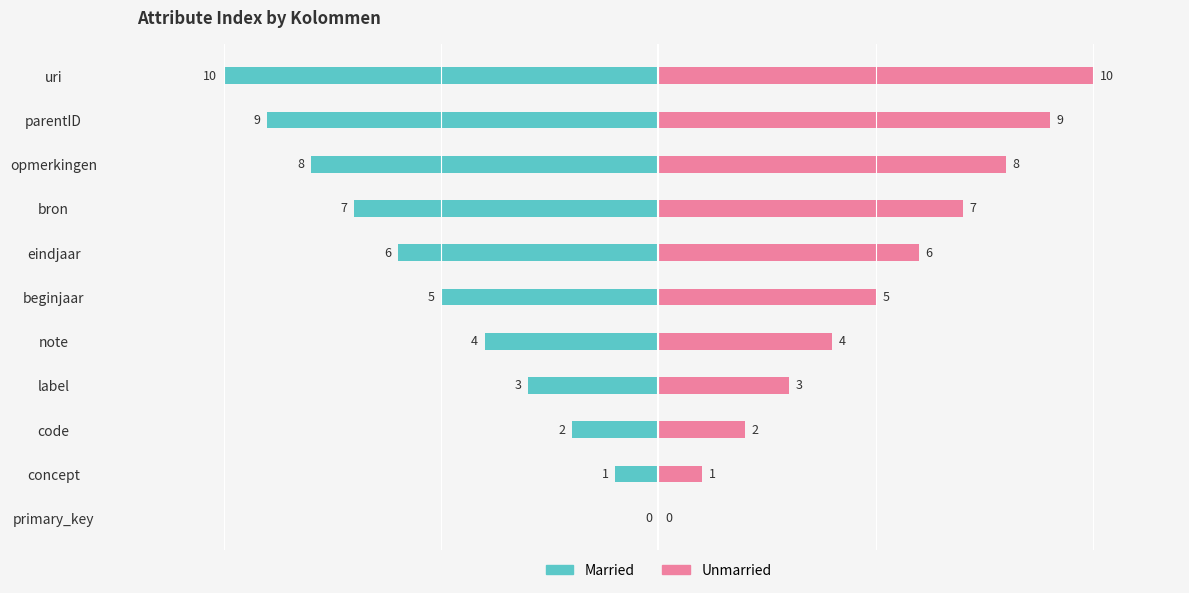

Where does the Unmarried series first go above 5?

eindjaar